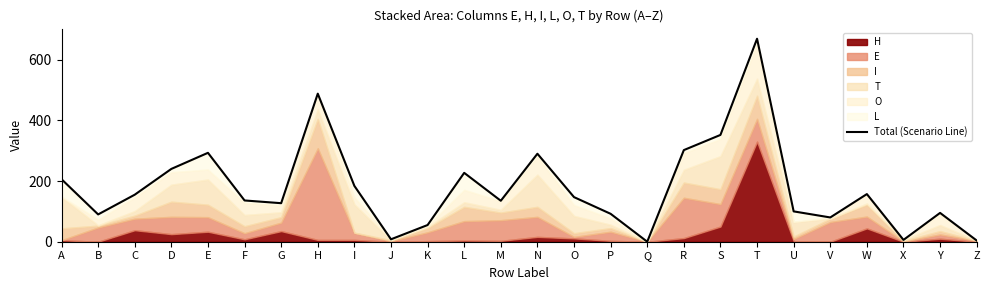

At which category does the data reach its first local peak?

E